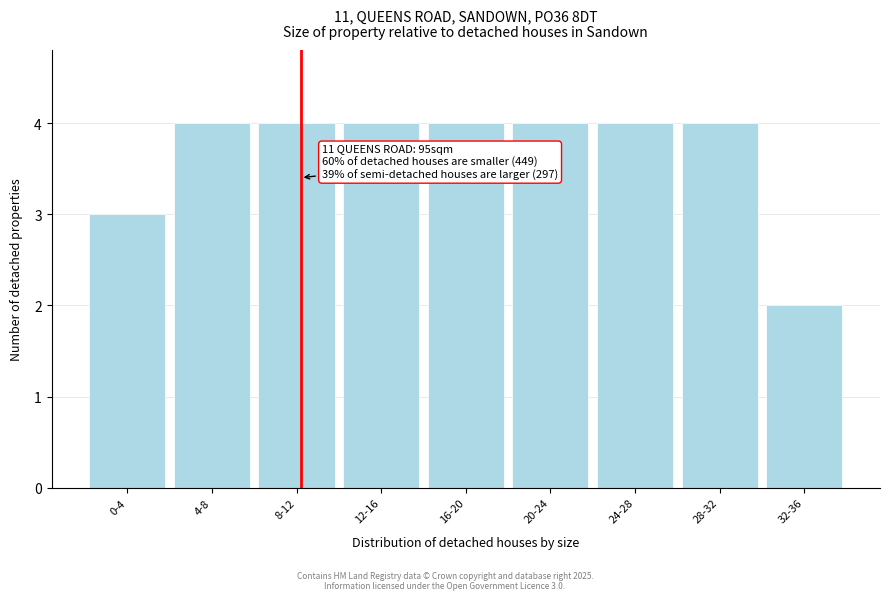

Reading left to right, list all the values displayed in this chart.

0-4=3	4-8=4	8-12=4	12-16=4	16-20=4	20-24=4	24-28=4	28-32=4	32-36=2